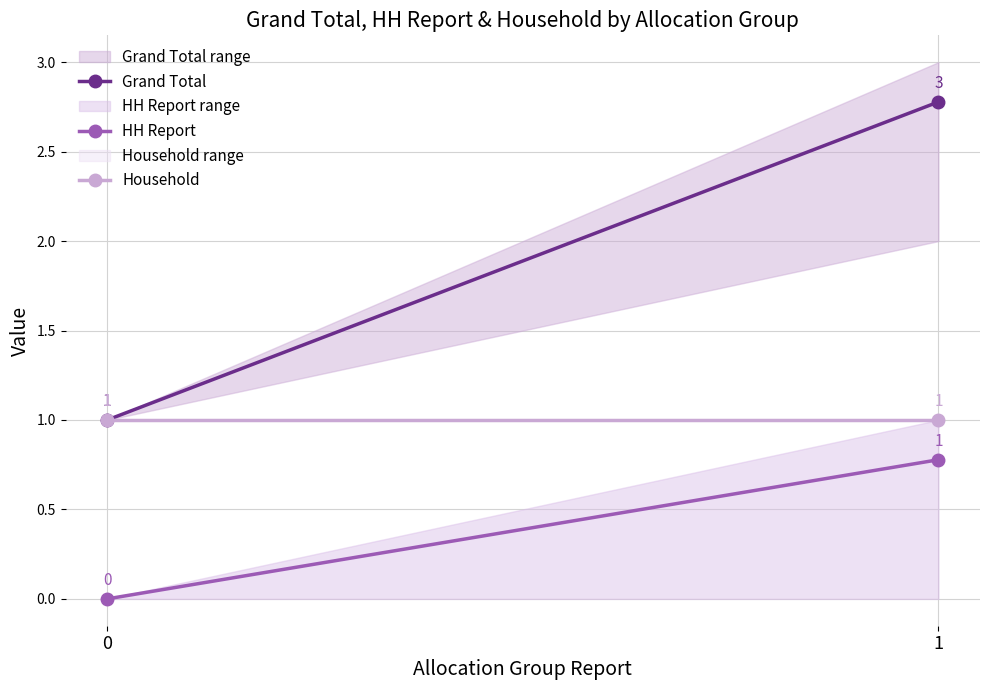

Where does the Grand Total series first go above 2?

1